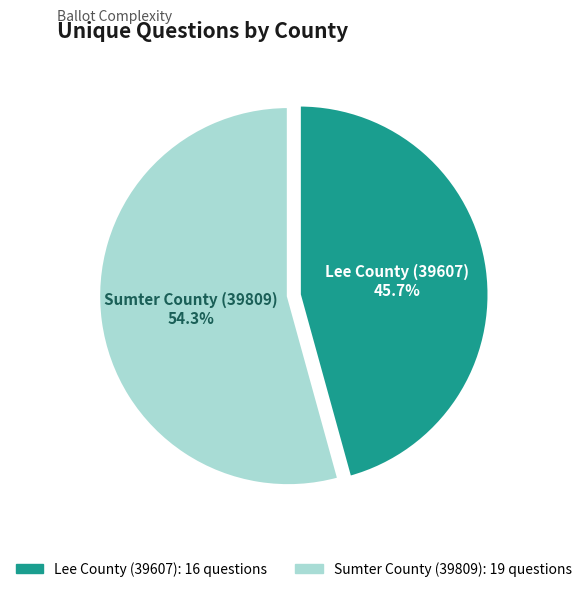

What is the largest slice in the pie chart?

Sumter County (39809)